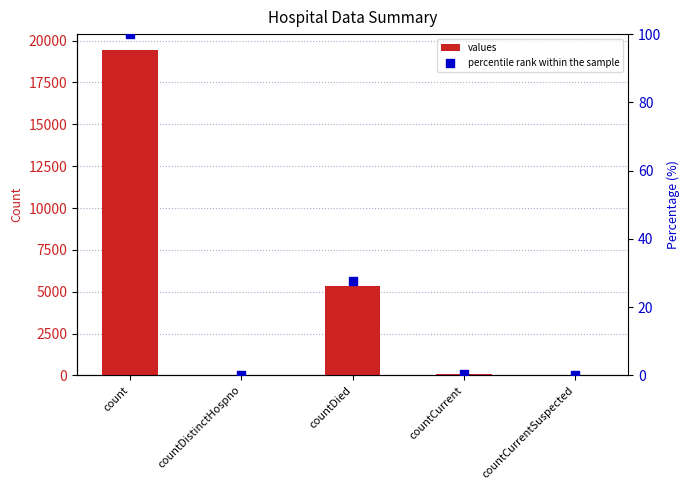

What are all the series names shown in the legend?

values, percentile rank within the sample